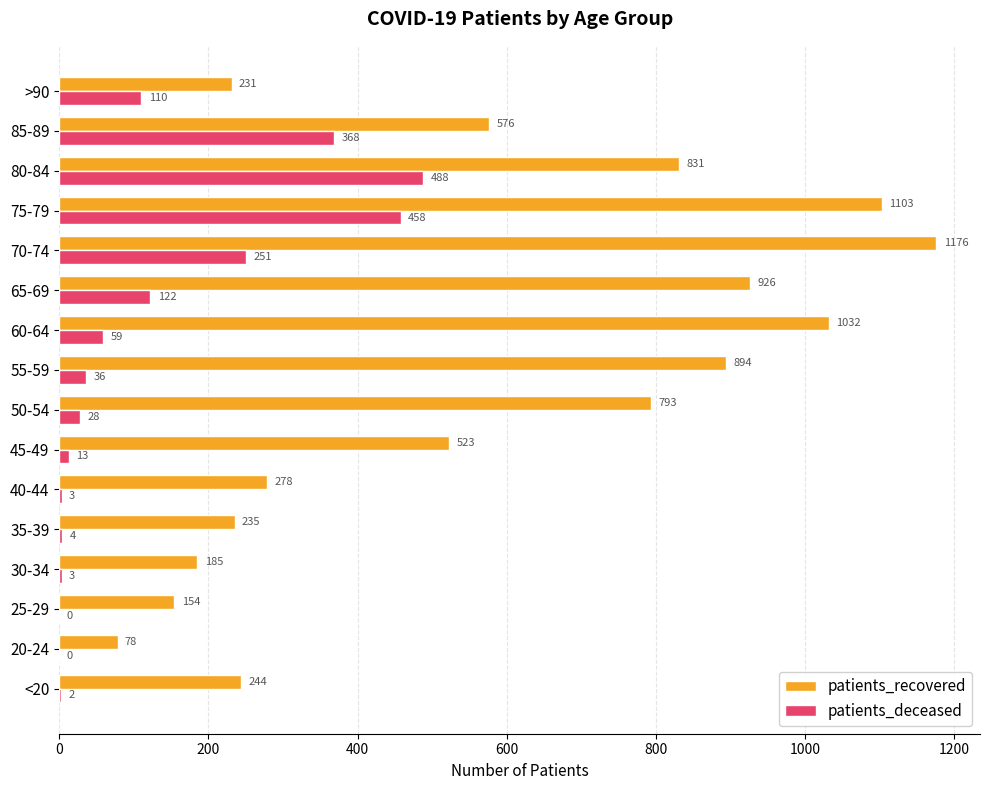

The patients_recovered series shows 576 at 85-89. True or false?

True